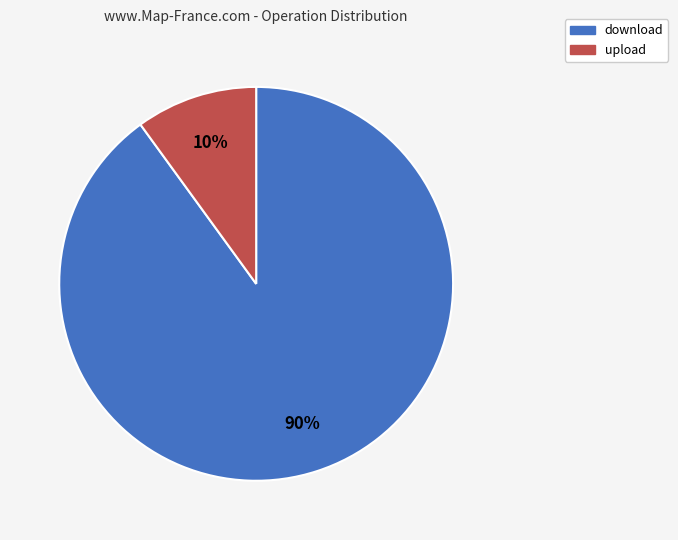

To the nearest percent, what is the difference between the download and upload slice percentages?

80%